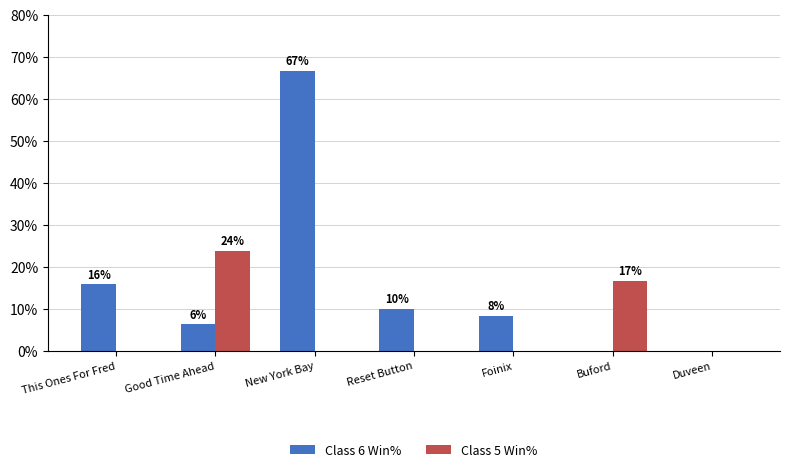

How many groups of bars are there?

7